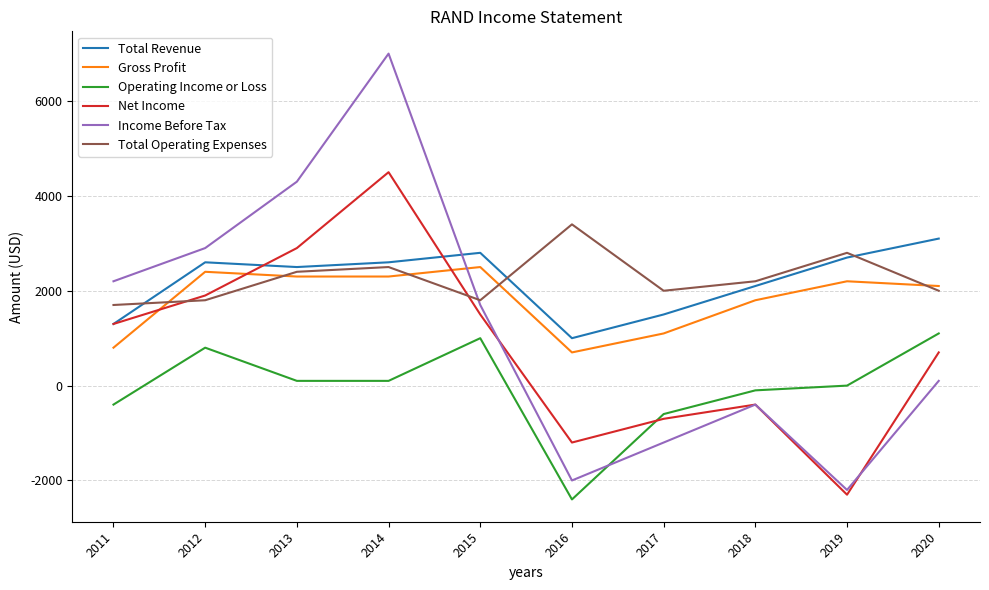

Reading left to right, extract all data points from this chart.

Total Revenue: 1300	2600	2500	2600	2800	1000	1500	2100	2700	3100
Gross Profit: 800	2400	2300	2300	2500	700	1100	1800	2200	2100
Operating Income or Loss: -400	800	100	100	1000	-2400	-600	-100	0	1100
Net Income: 1300	1900	2900	4500	1500	-1200	-700	-400	-2300	700
Income Before Tax: 2200	2900	4300	7000	1700	-2000	-1200	-400	-2200	100
Total Operating Expenses: 1700	1800	2400	2500	1800	3400	2000	2200	2800	2000